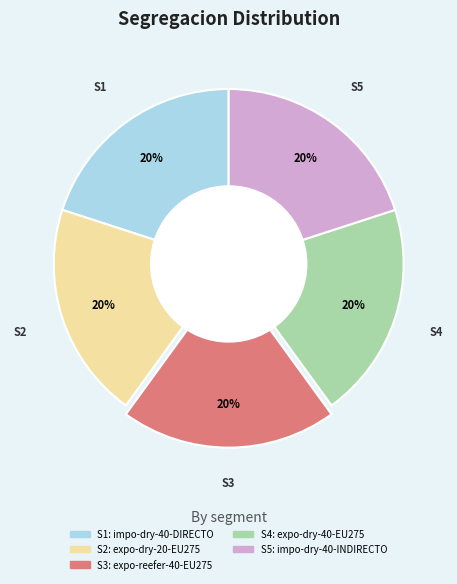

Is the sum of S2: expo-dry-20-EU275 and S4: expo-dry-40-EU275 greater than half?

No